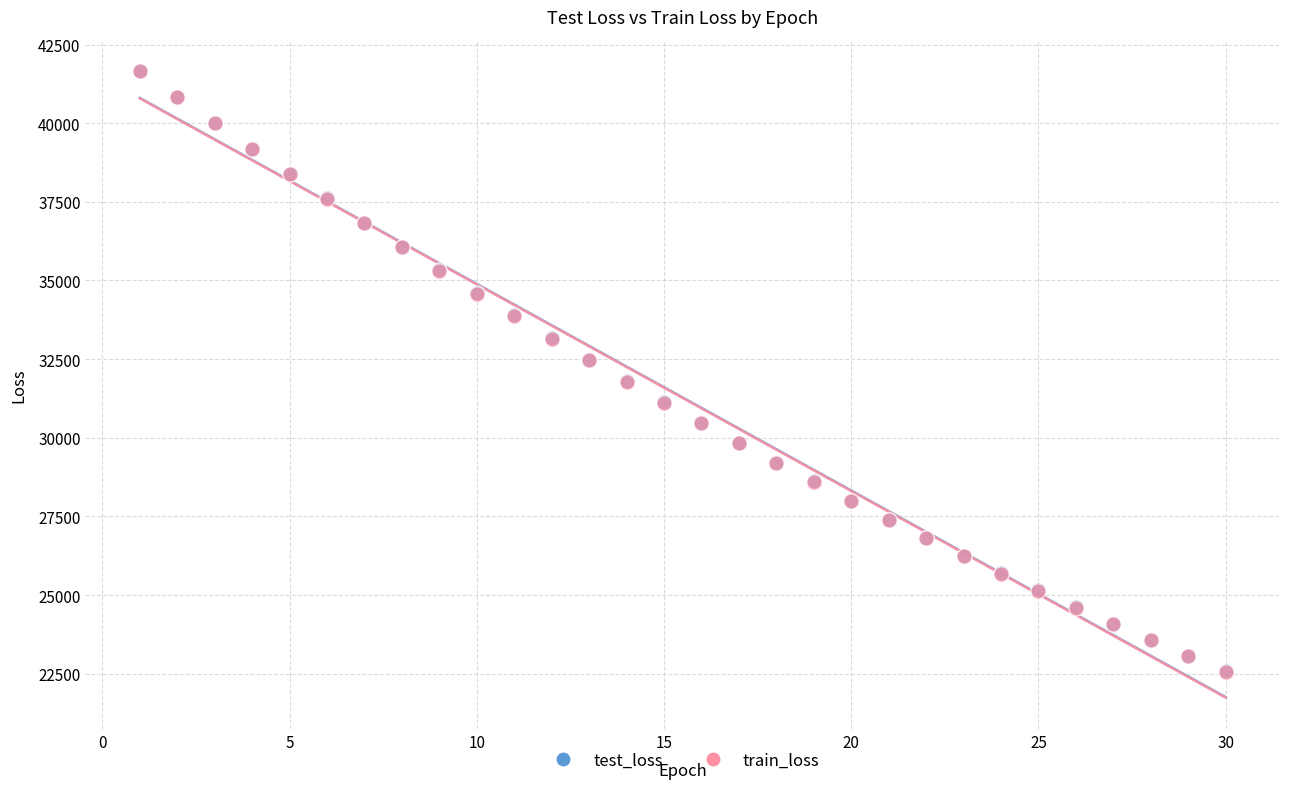

What are all the series names shown in the legend?

test_loss, train_loss